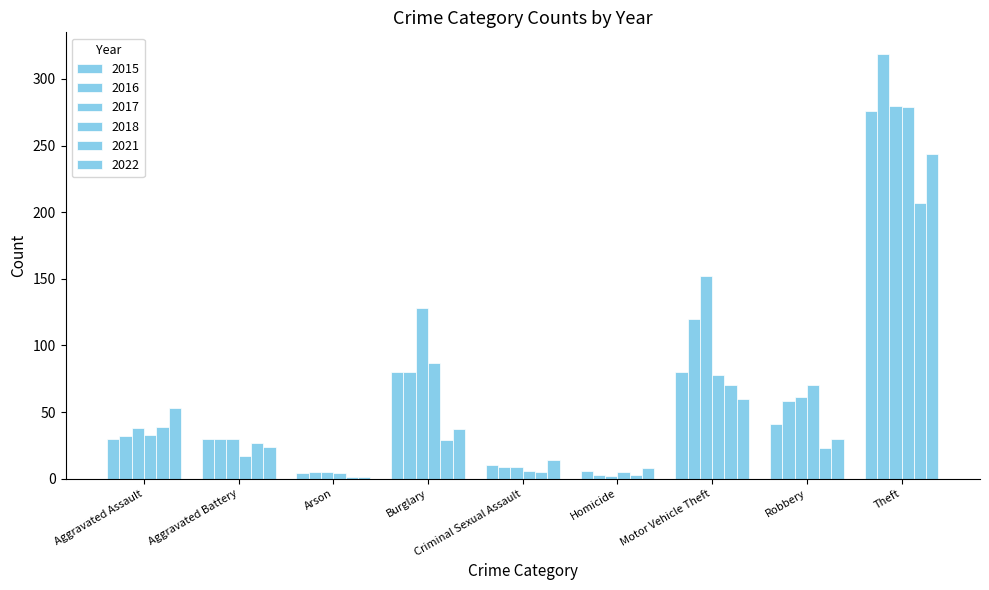

How many data points does each series have?

9